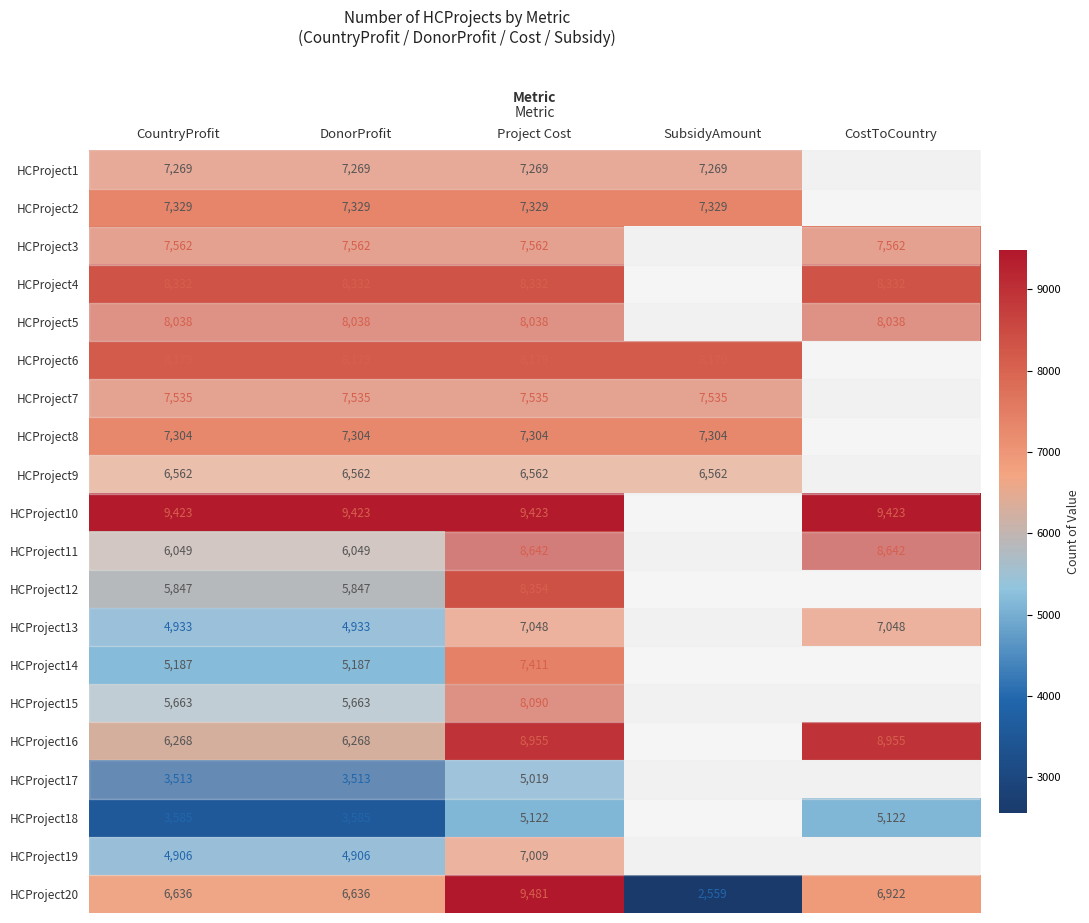

The value of HCProject20 at CostToCountry is 6922. True or false?

True